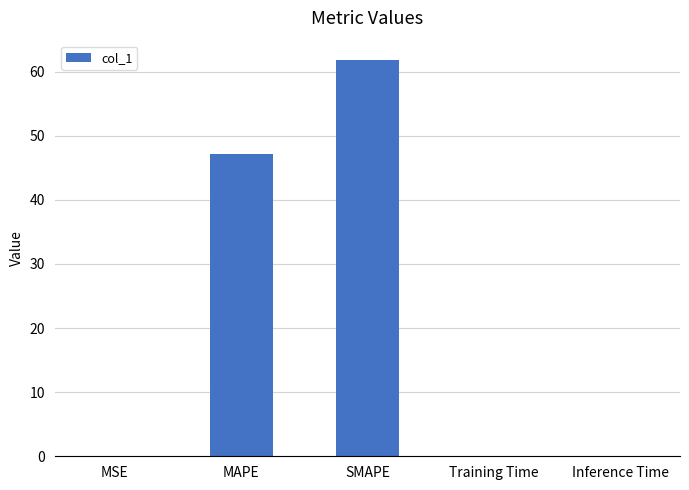

Between MAPE and MSE, which is larger?

MAPE